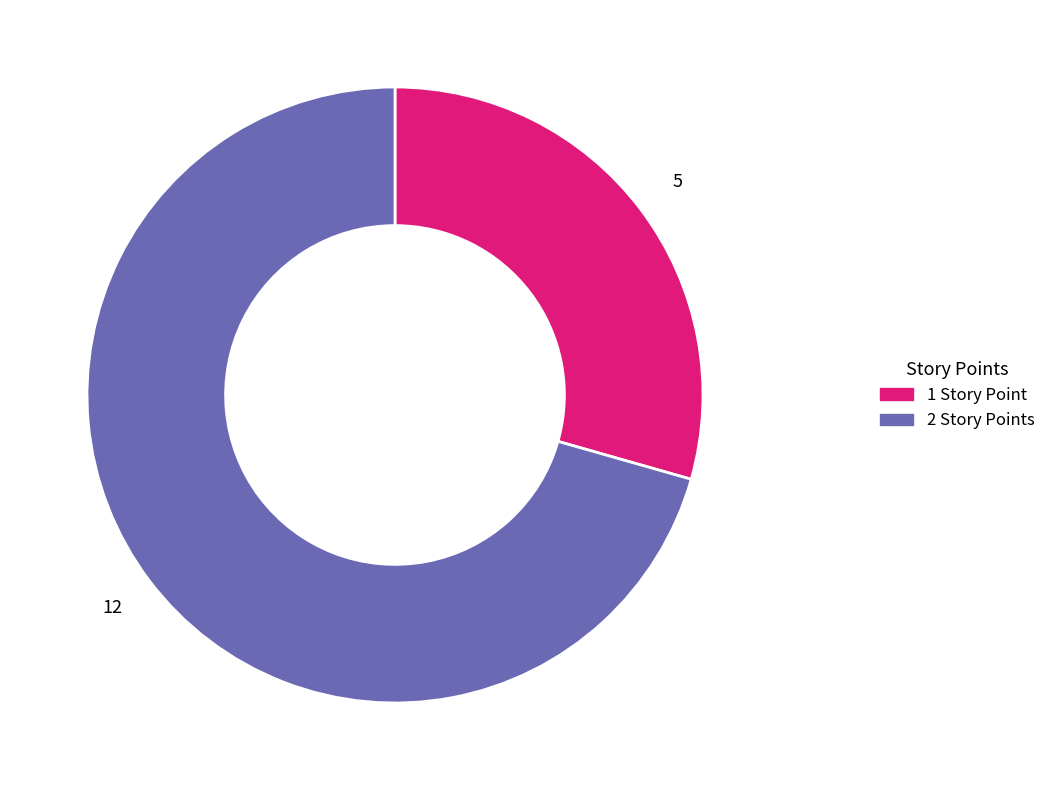

The 1 Story Point slice represents 29% of the pie. True or false?

True